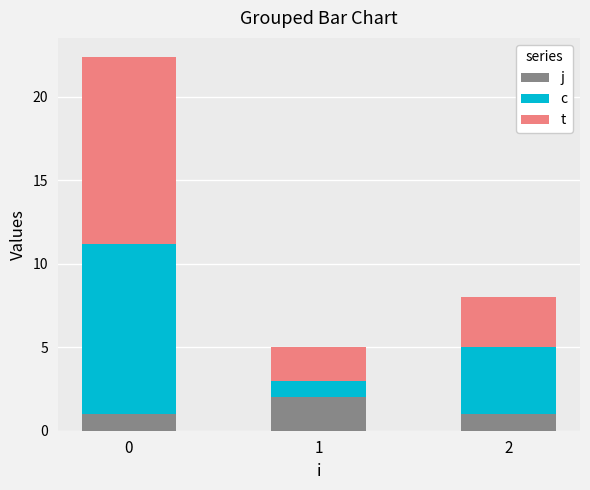

What is the total value across all series at 1?

5.0